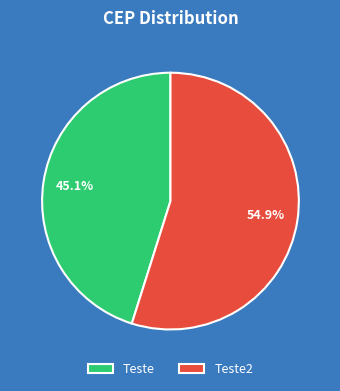

How many slices are in this pie chart?

2